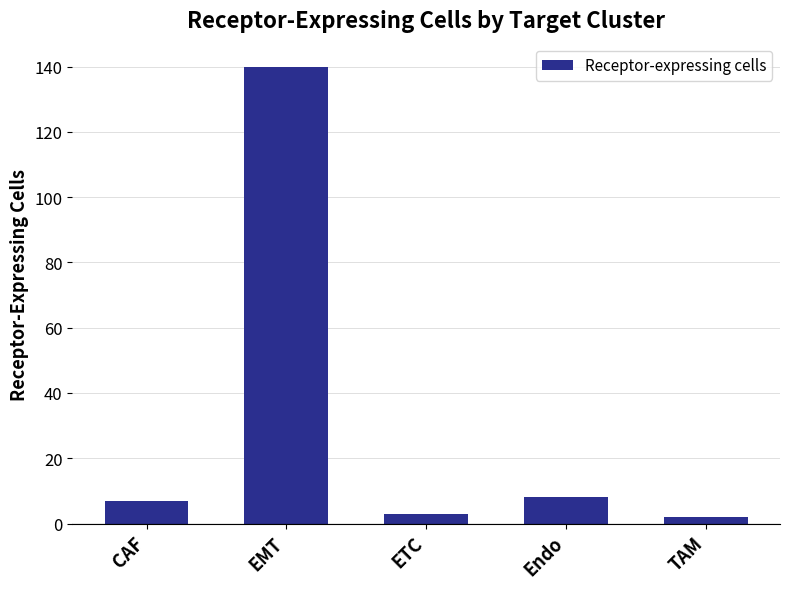

What is the change in value from EMT to Endo?

-132